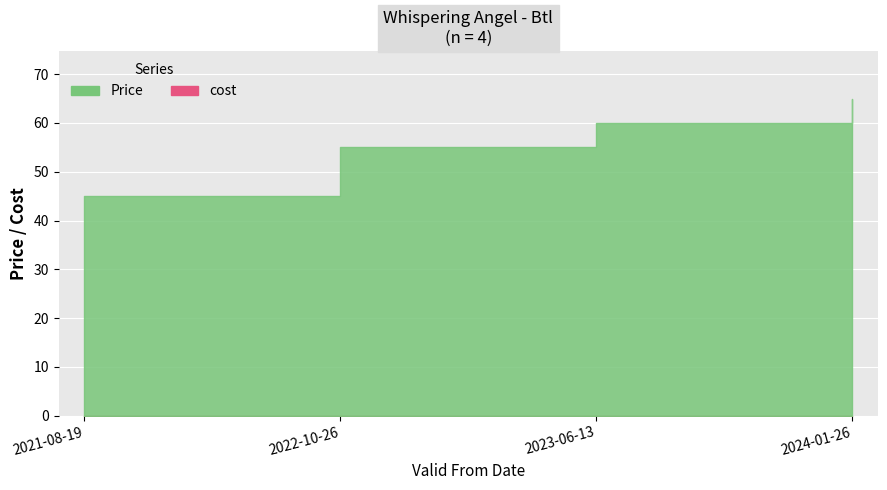

Reading right to left, list all the values displayed in this chart.

Price: 65	60	55	45
cost: 0	0	0	0